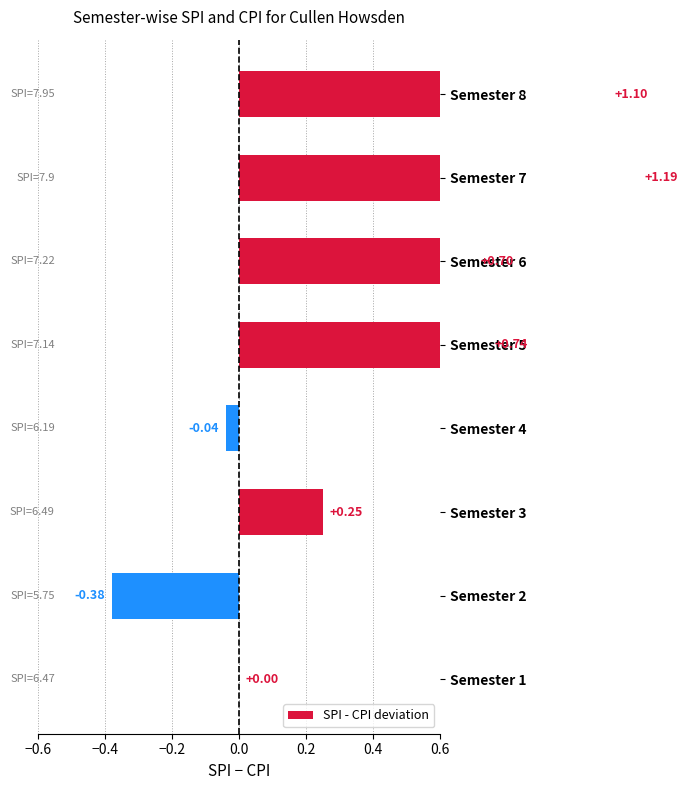

What is the difference between the maximum and minimum values?

1.6